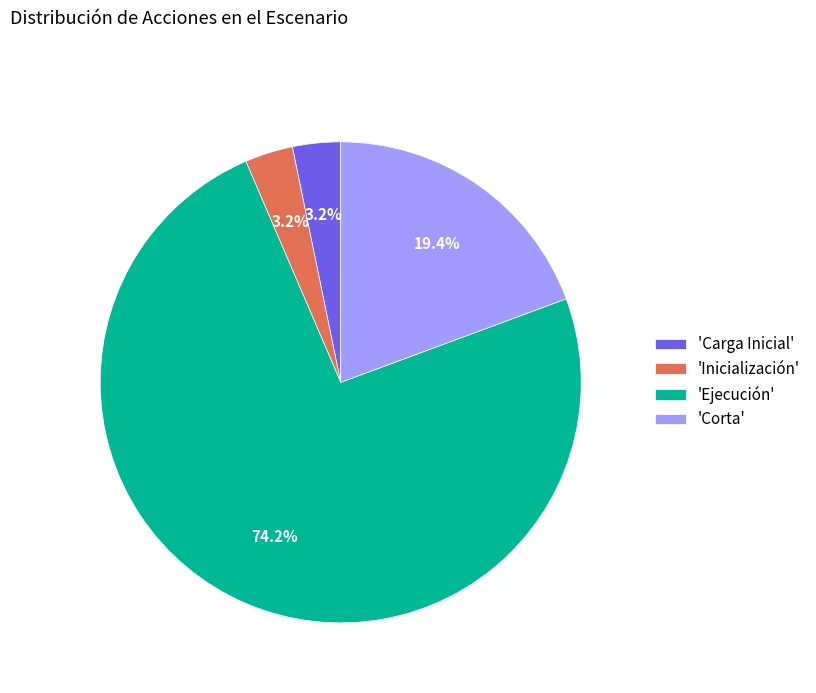

Do 'Carga Inicial' and 'Corta' together represent more than half of the pie?

No